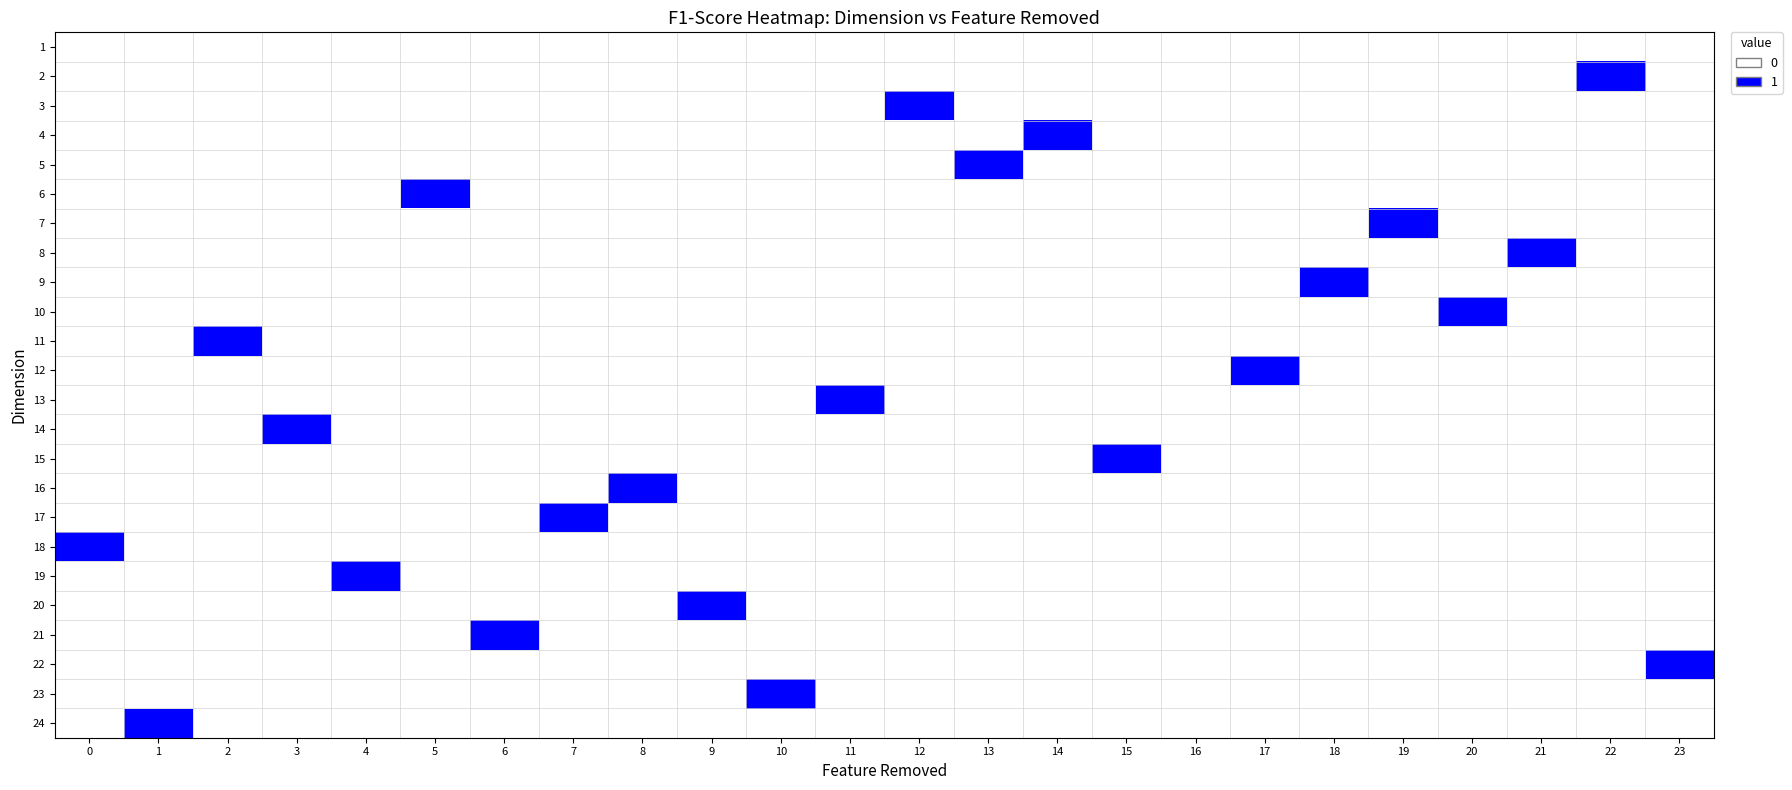

List the series in order of their peak value, lowest first.

1, 2, 3, 4, 5, 6, 7, 8, 9, 10, 11, 12, 13, 14, 15, 16, 17, 18, 19, 20, 21, 22, 23, 24